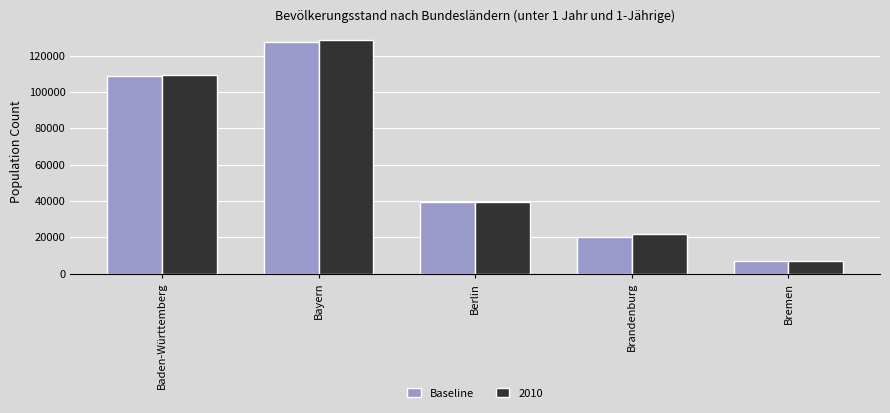

Which series has the widest spread of values?

2010